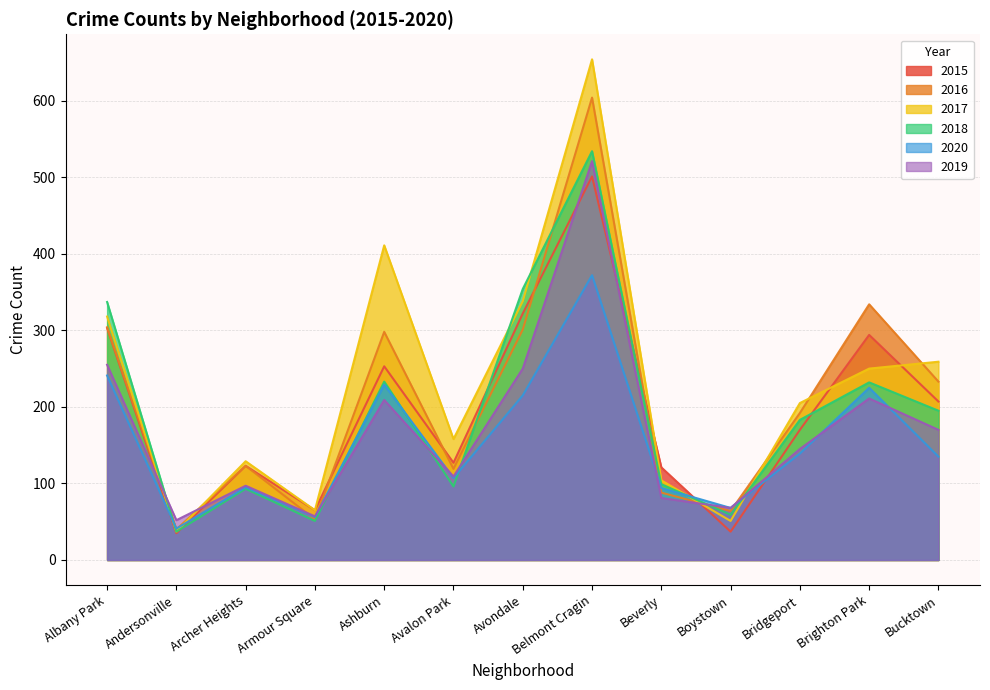

The 2015 series shows 253 at Ashburn. True or false?

True